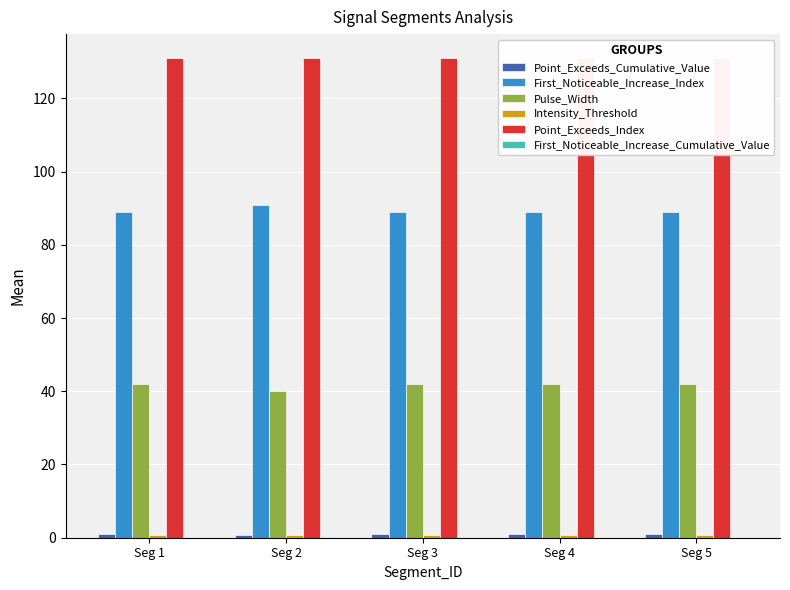

Reading left to right, extract all data points from this chart.

Point_Exceeds_Cumulative_Value: Seg 1=0.9	Seg 2=0.8	Seg 3=0.9	Seg 4=0.9	Seg 5=0.9
First_Noticeable_Increase_Index: Seg 1=89.0	Seg 2=91.0	Seg 3=89.0	Seg 4=89.0	Seg 5=89.0
Pulse_Width: Seg 1=42.0	Seg 2=40.0	Seg 3=42.0	Seg 4=42.0	Seg 5=42.0
Intensity_Threshold: Seg 1=0.8	Seg 2=0.8	Seg 3=0.8	Seg 4=0.8	Seg 5=0.8
Point_Exceeds_Index: Seg 1=131.0	Seg 2=131.0	Seg 3=131.0	Seg 4=131.0	Seg 5=131.0
First_Noticeable_Increase_Cumulative_Value: Seg 1=0.0	Seg 2=0.1	Seg 3=0.0	Seg 4=0.0	Seg 5=0.0